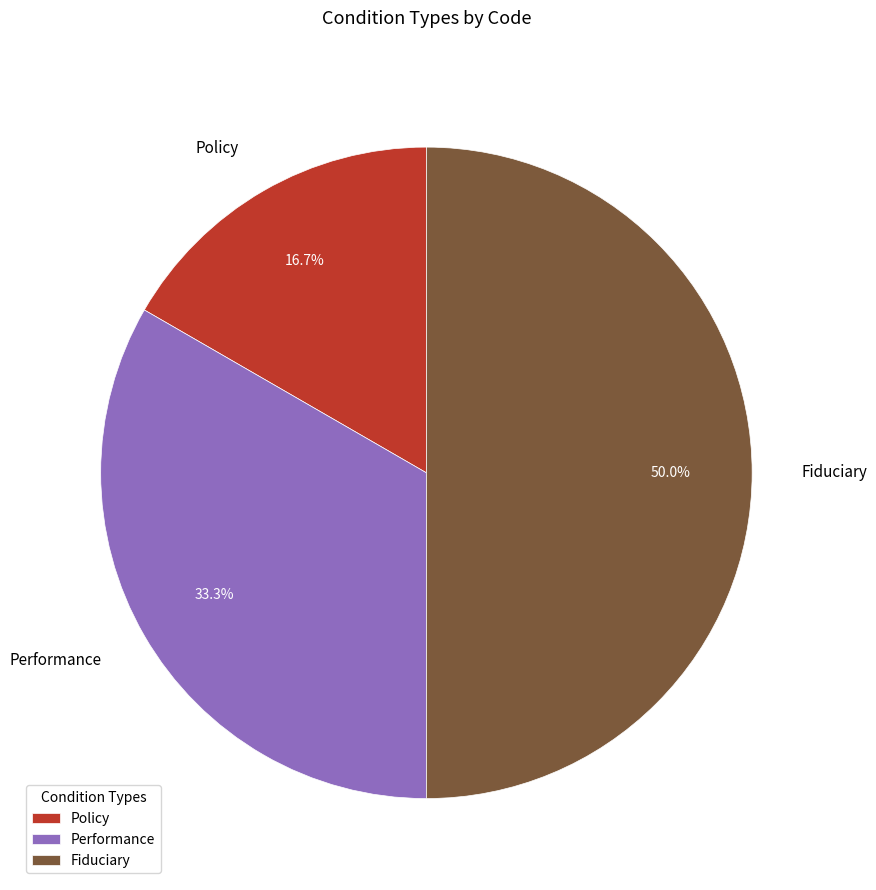

To the nearest percent, what is the difference between the largest and smallest slice percentages?

33%